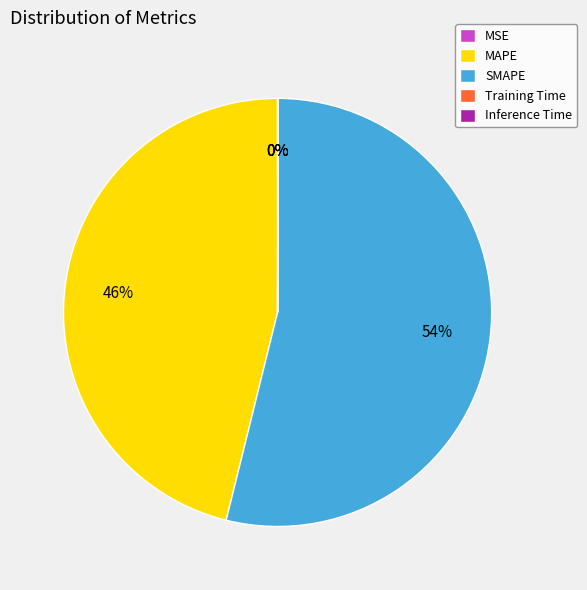

What percentage is the MAPE slice, to the nearest percent?

46%